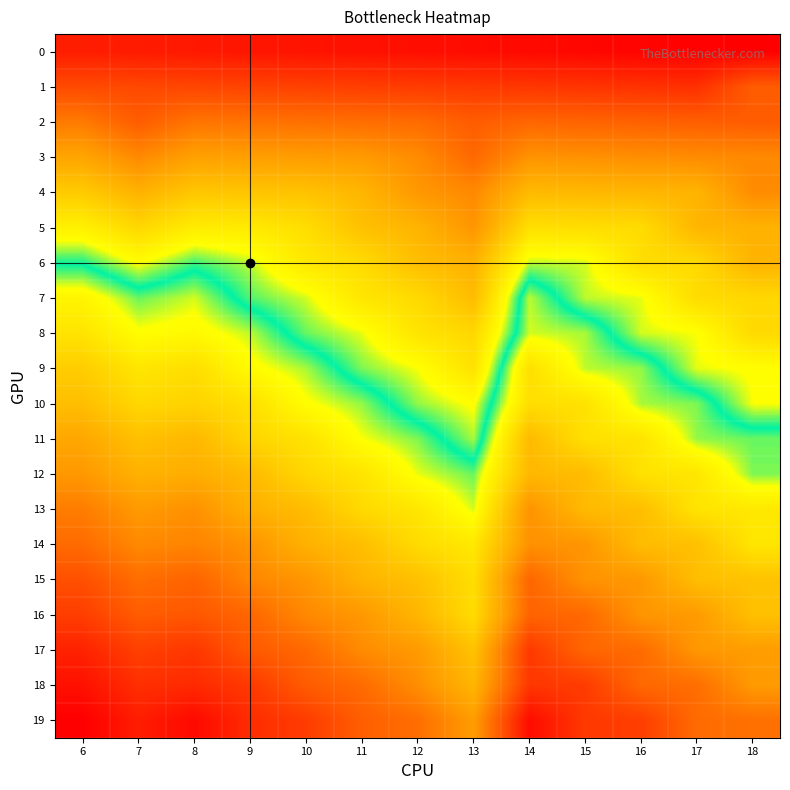

Which series changed the most between 7 and 17?

9